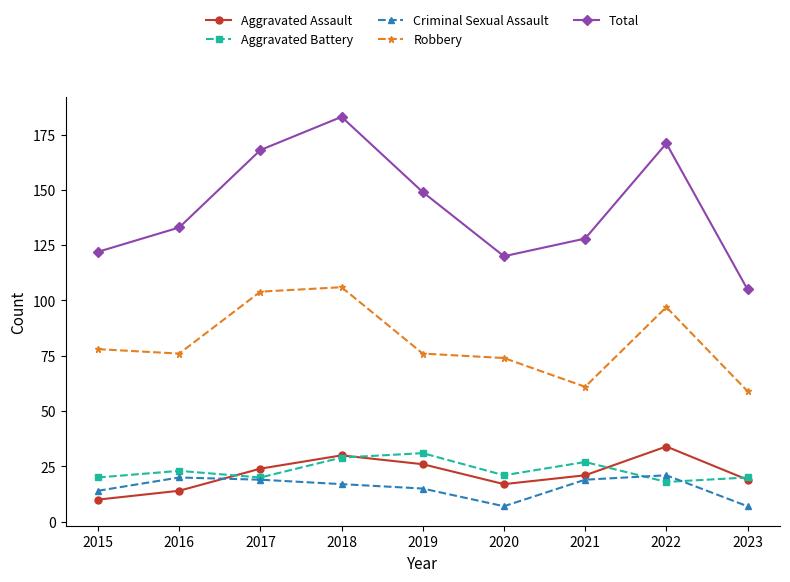

Which category has the highest value in the Aggravated Battery series?

2019